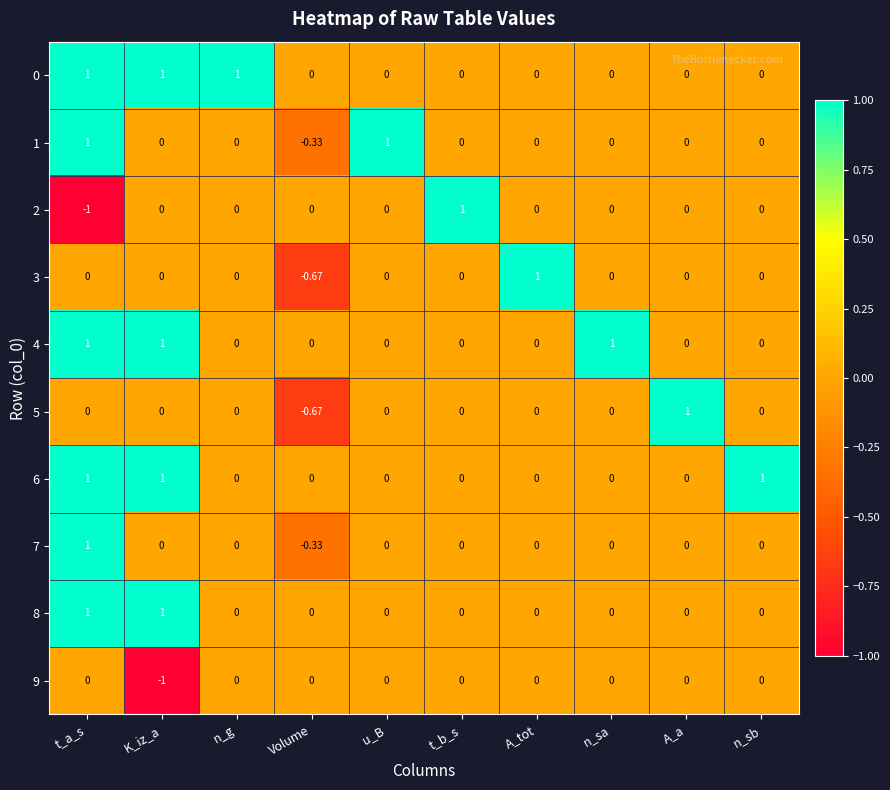

At which label does 7 first exceed 0?

t_a_s